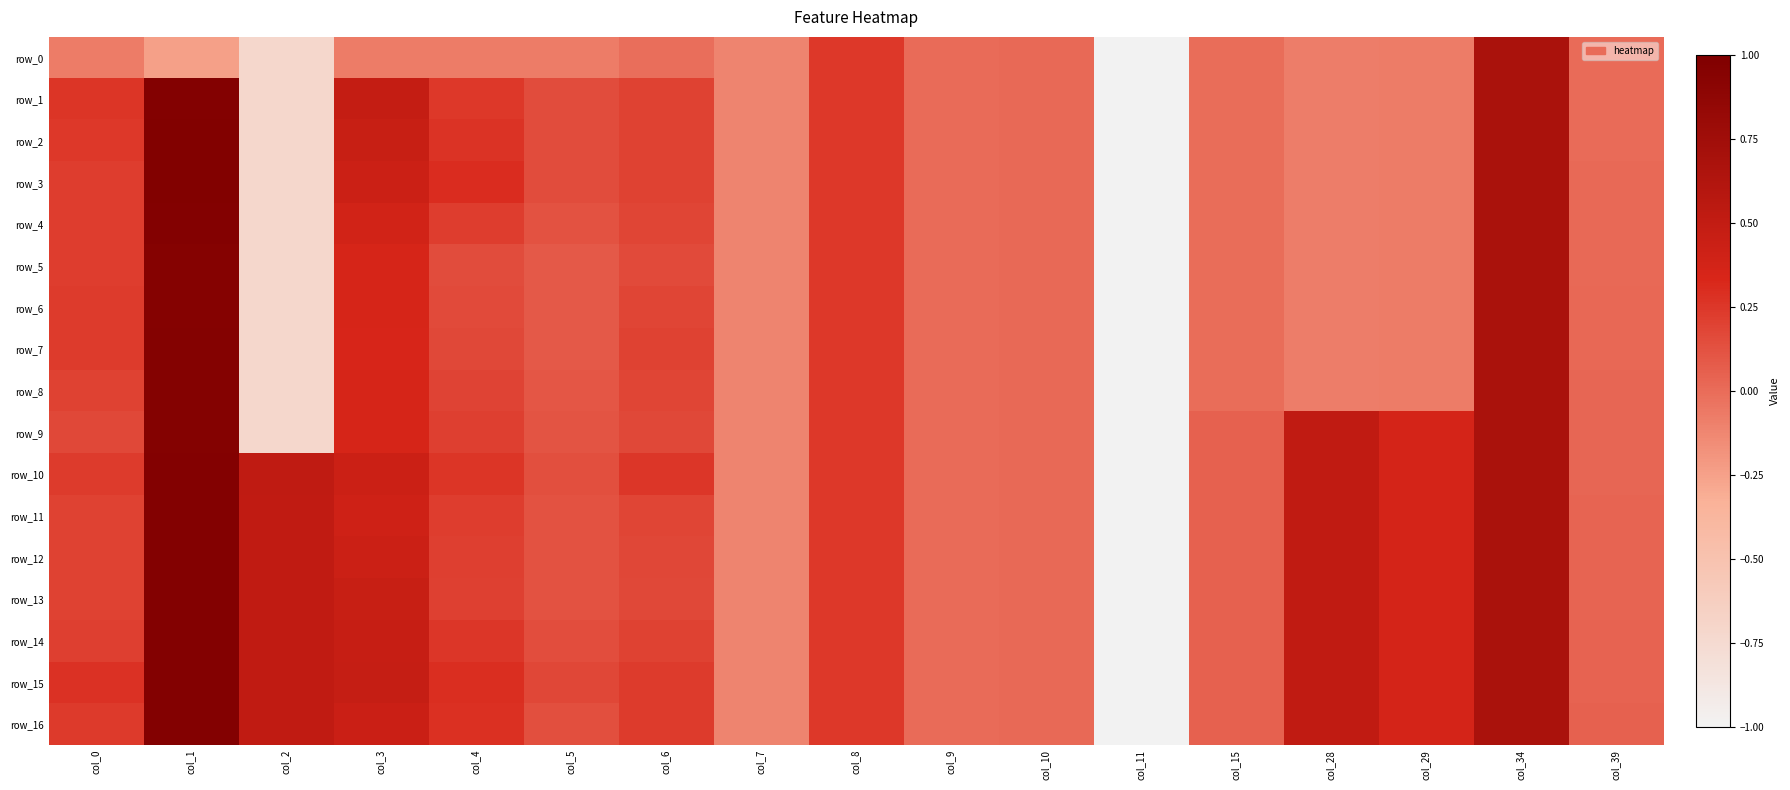

How many distinct data groups are displayed?

17